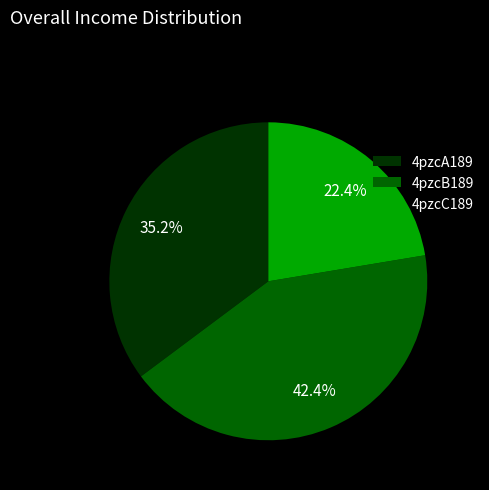

To the nearest percent, what is the combined percentage of 4pzcB189 and 4pzcC189?

65%